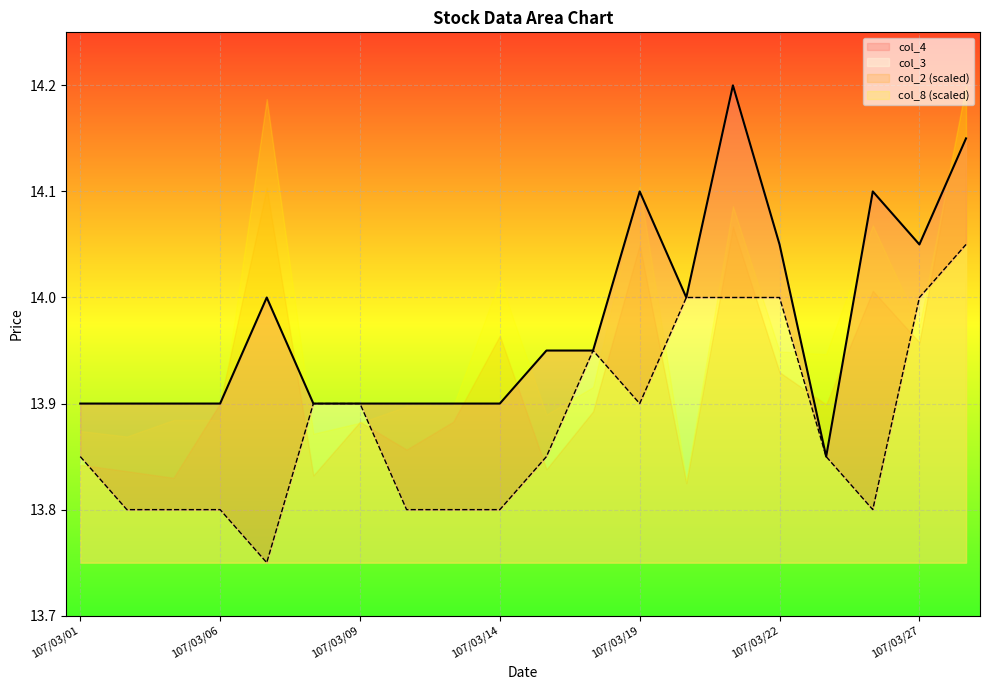

Which category has the lowest value in the col_4 series?

107/03/23